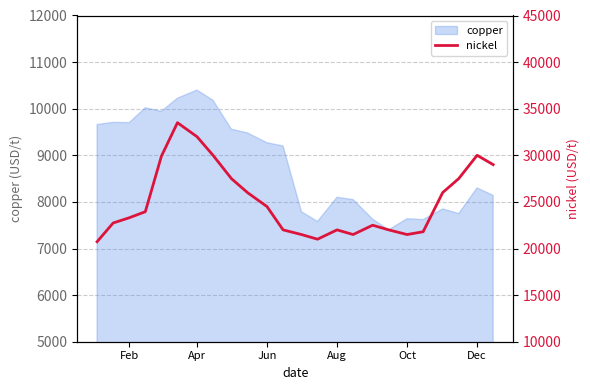

Reading left to right, what are all the values shown in this chart?

20730	22740	23300	23950	29900	33500	32000	30000	27500	26000	24500	22000	21500	21000	22000	21500	22500	22000	21500	21800	26000	27500	30000	29000